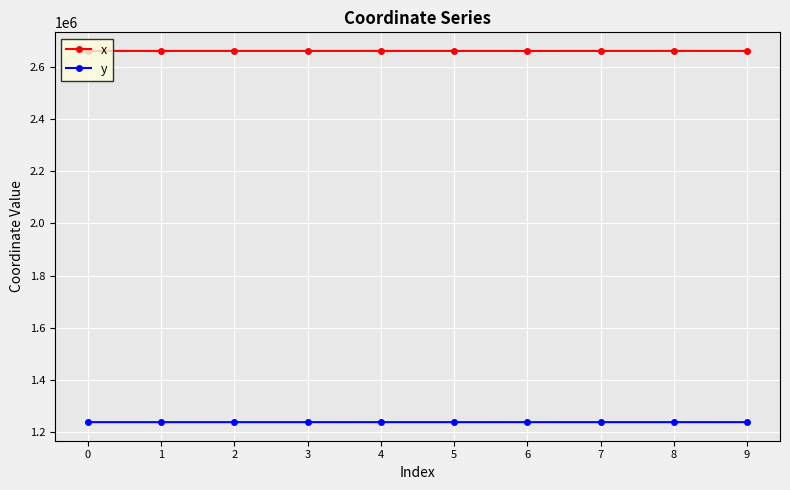

How many values in the x series are below 2660968?

5